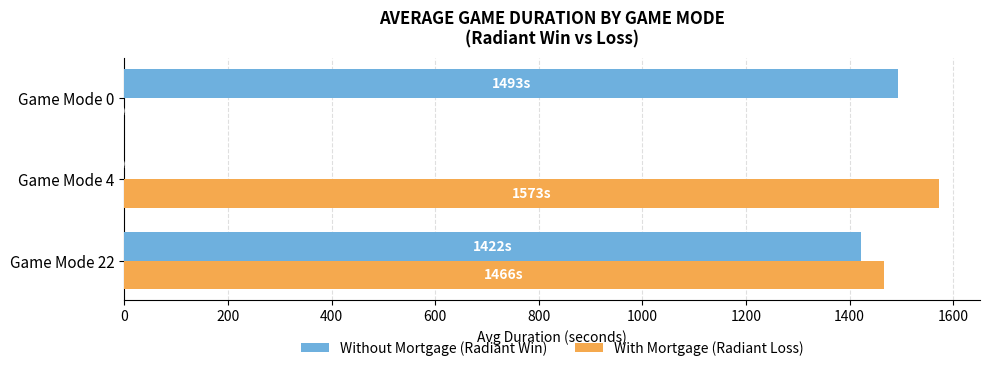

What is the sum of the With Mortgage (Radiant Loss) values at Game Mode 0 and Game Mode 22?

1465.6